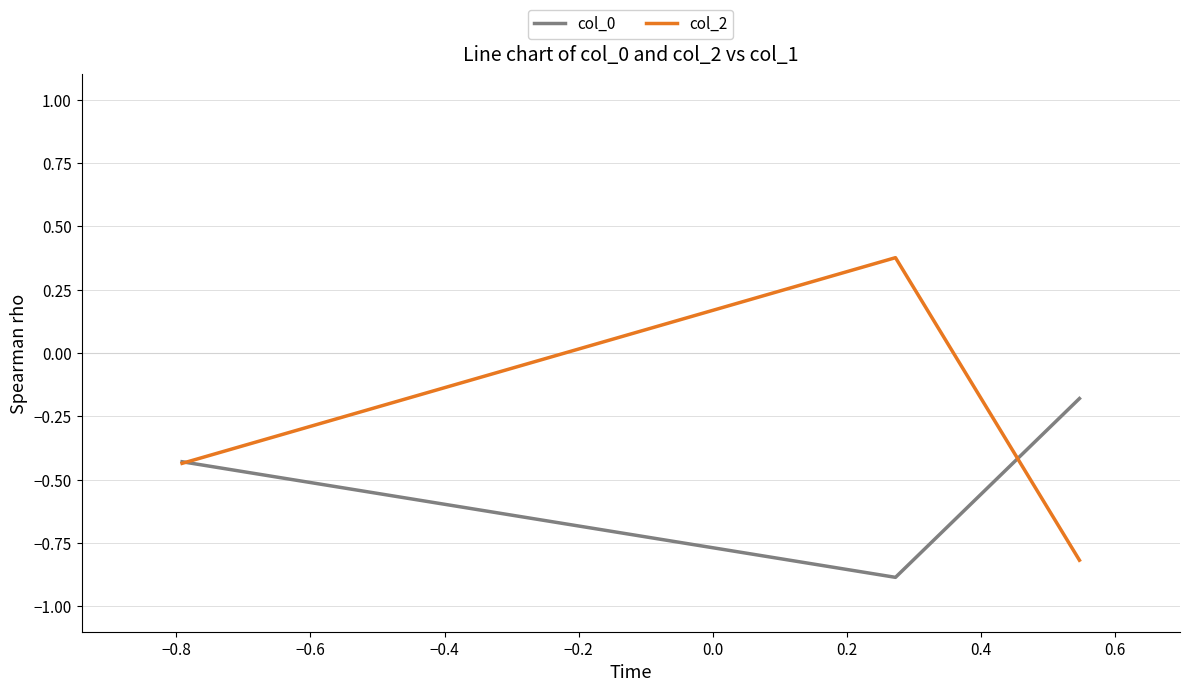

What is the minimum value for col_2?

-0.8